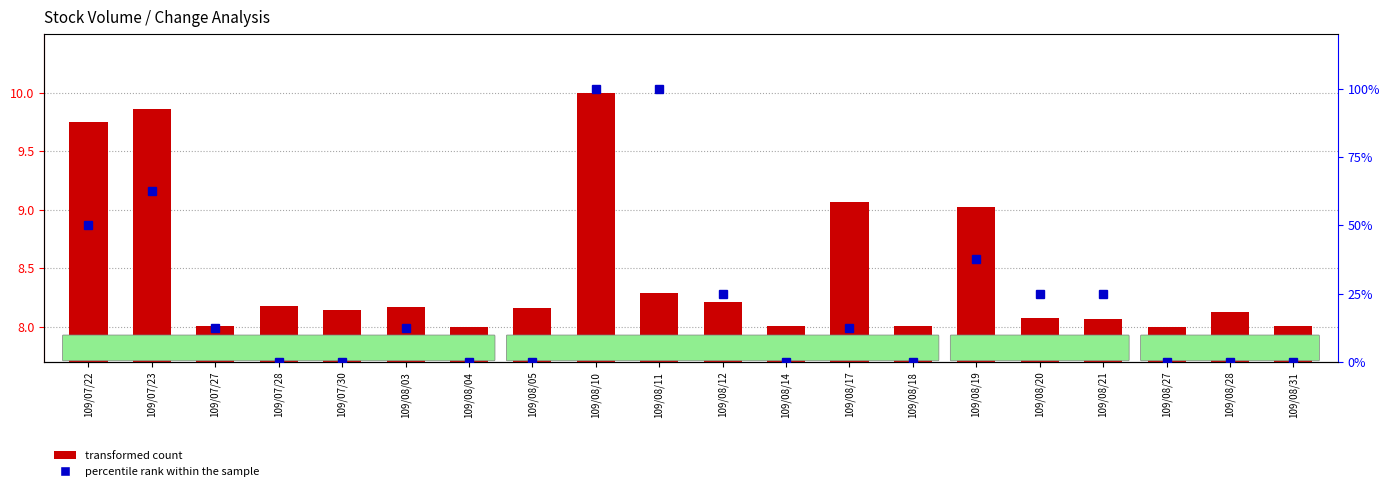

What is the difference between the maximum and minimum values in the percentile rank within the sample series?

100.0